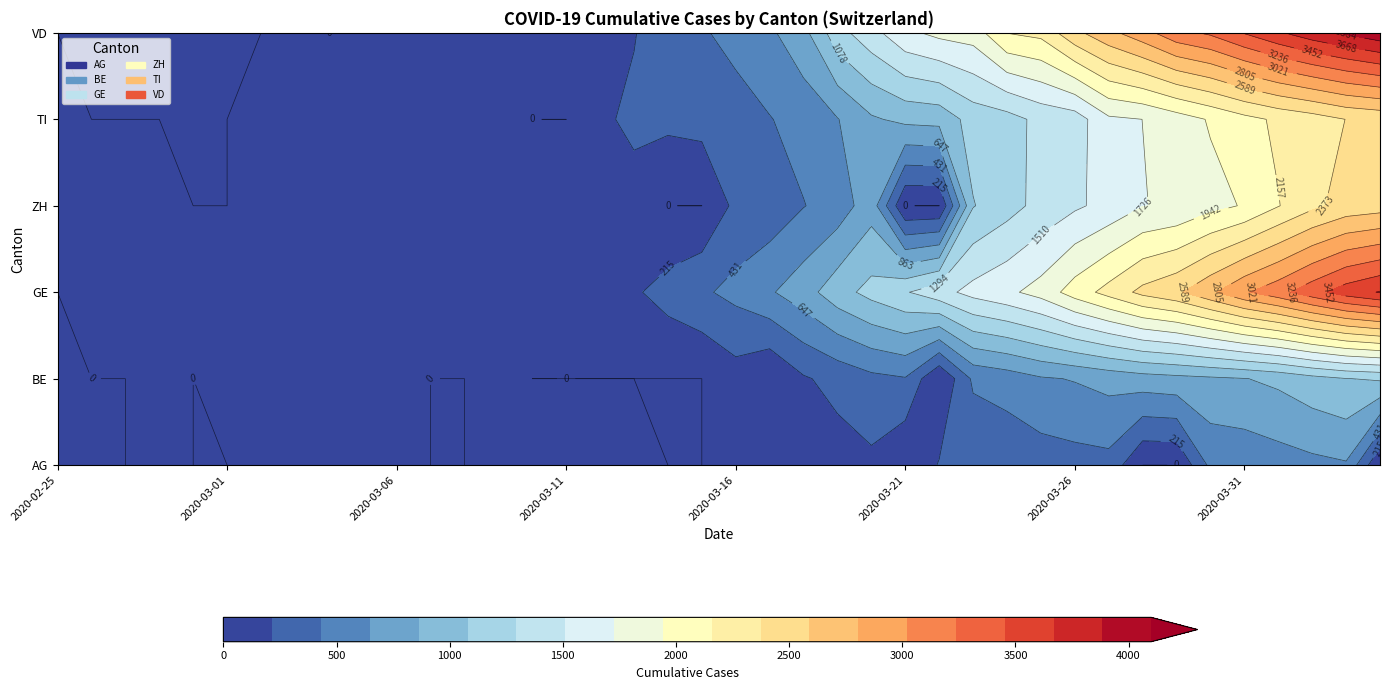

Which series has the largest total across all categories?

VD